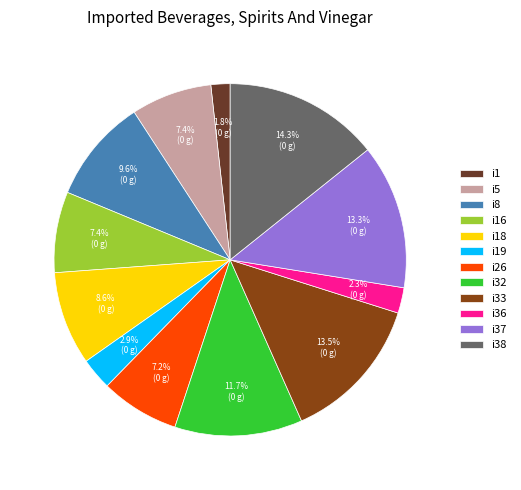

Is i16 the majority of the pie?

No